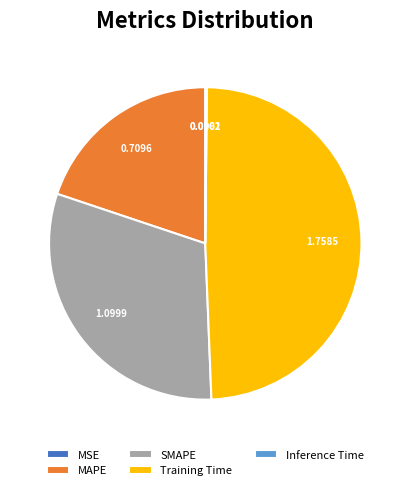

Is there a majority slice in this chart?

No